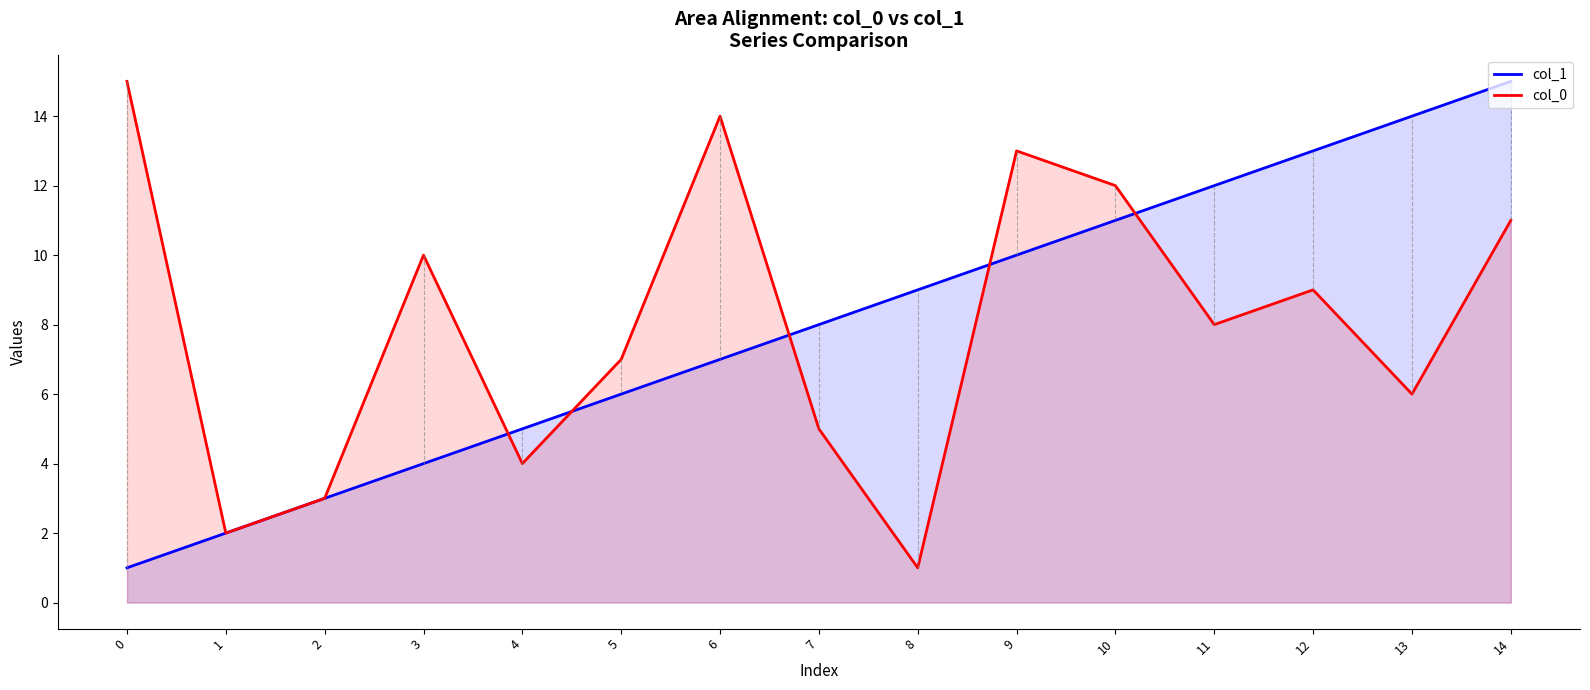

What is the difference between the highest and lowest values at 0?

14